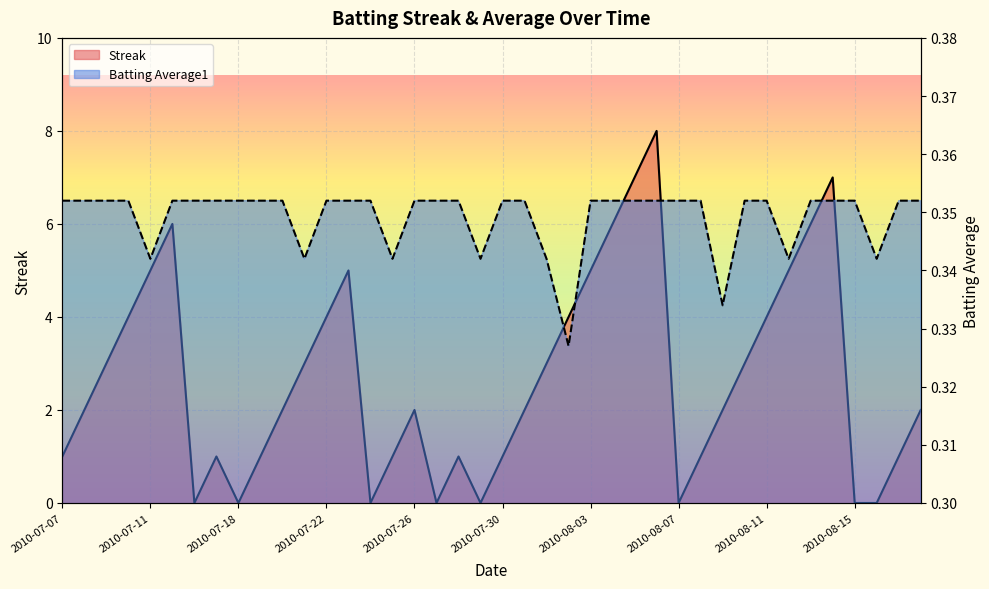

Reading left to right, what are all the values shown in this chart?

Streak: 1.0	2.0	3.0	4.0	5.0	6.0	0.0	1.0	0.0	1.0	2.0	3.0	4.0	5.0	0.0	1.0	2.0	0.0	1.0	0.0	1.0	2.0	3.0	4.0	5.0	6.0	7.0	8.0	0.0	1.0	2.0	3.0	4.0	5.0	6.0	7.0	0.0	0.0	1.0	2.0
Batting Average1: 0.4	0.4	0.4	0.4	0.3	0.4	0.4	0.4	0.4	0.4	0.4	0.3	0.4	0.4	0.4	0.3	0.4	0.4	0.4	0.3	0.4	0.4	0.3	0.3	0.4	0.4	0.4	0.4	0.4	0.4	0.3	0.4	0.4	0.3	0.4	0.4	0.4	0.3	0.4	0.4